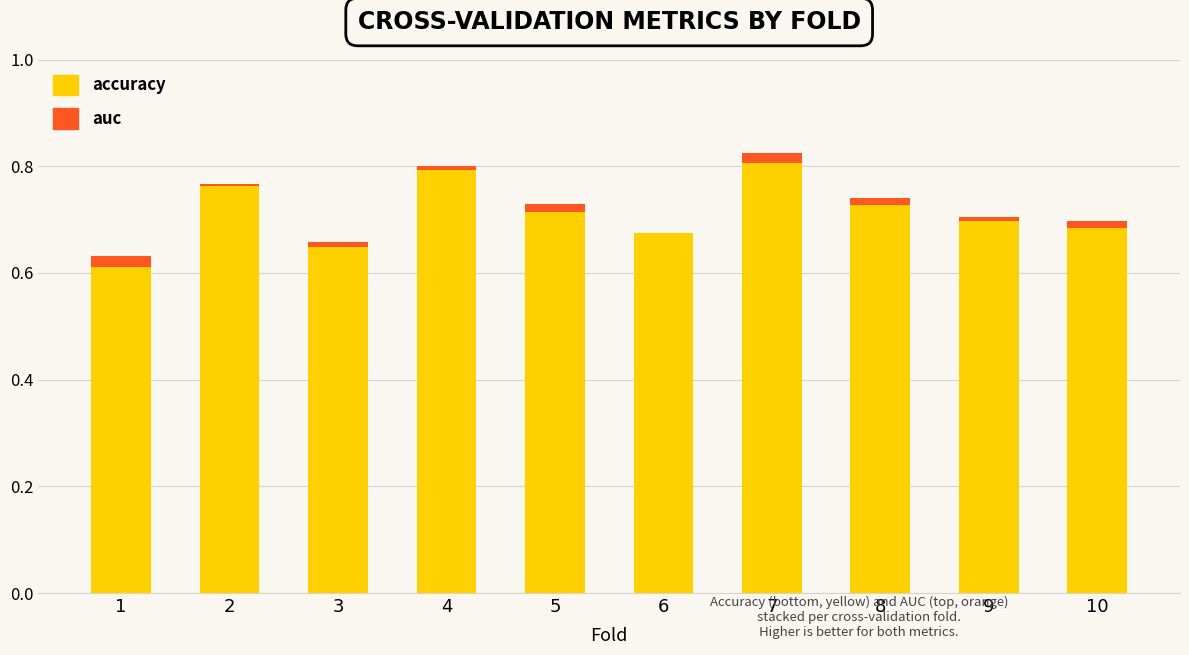

Reading left to right, extract all data points from this chart.

accuracy: 0.6	0.8	0.6	0.8	0.7	0.7	0.8	0.7	0.7	0.7
auc: 0.0	-0.0	0.0	0.0	0.0	-0.0	0.0	-0.0	0.0	0.0